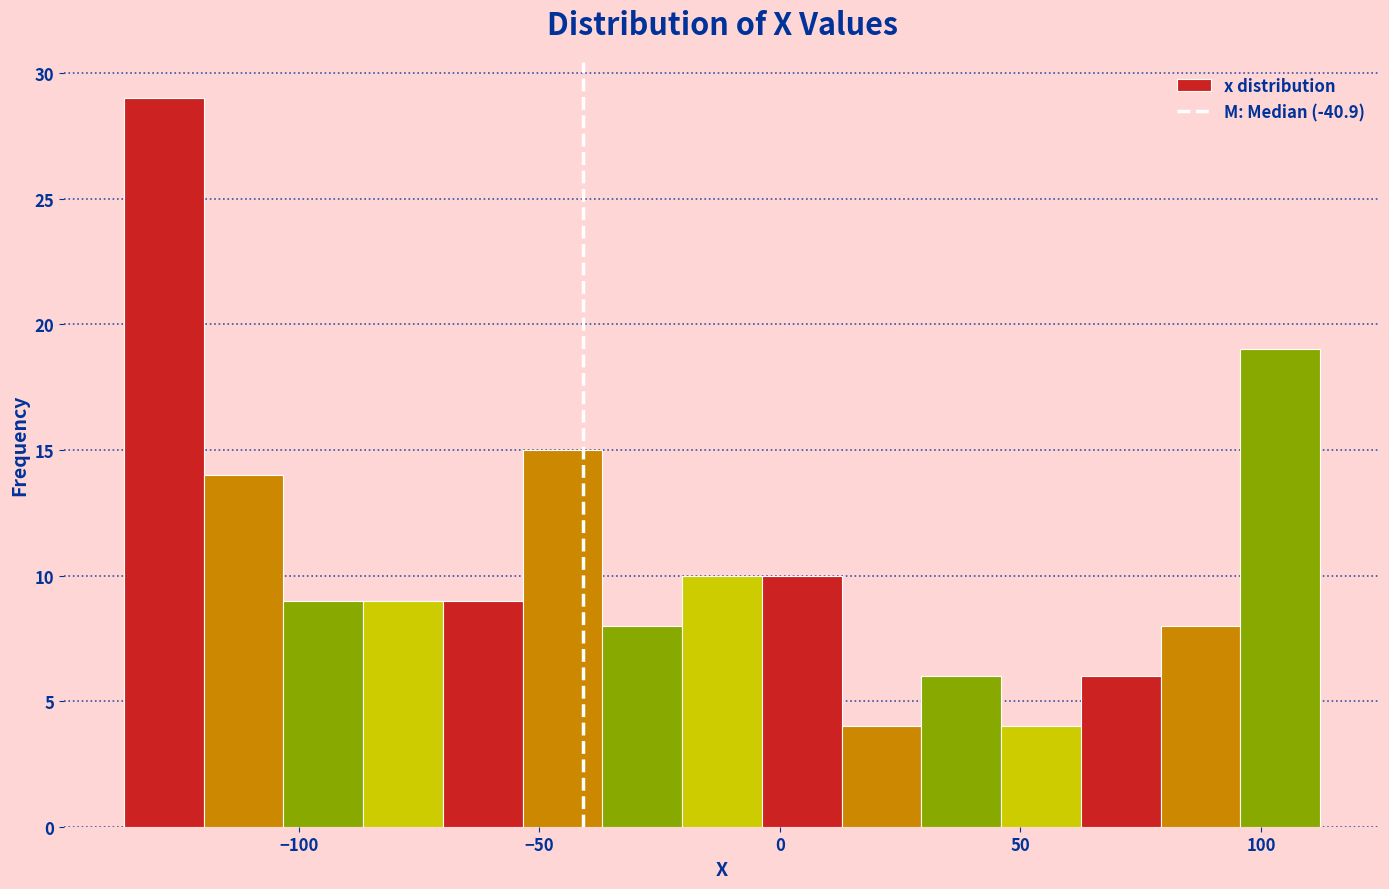

Read against the x-axis, roughly where is the centre of the tallest bar?

-130